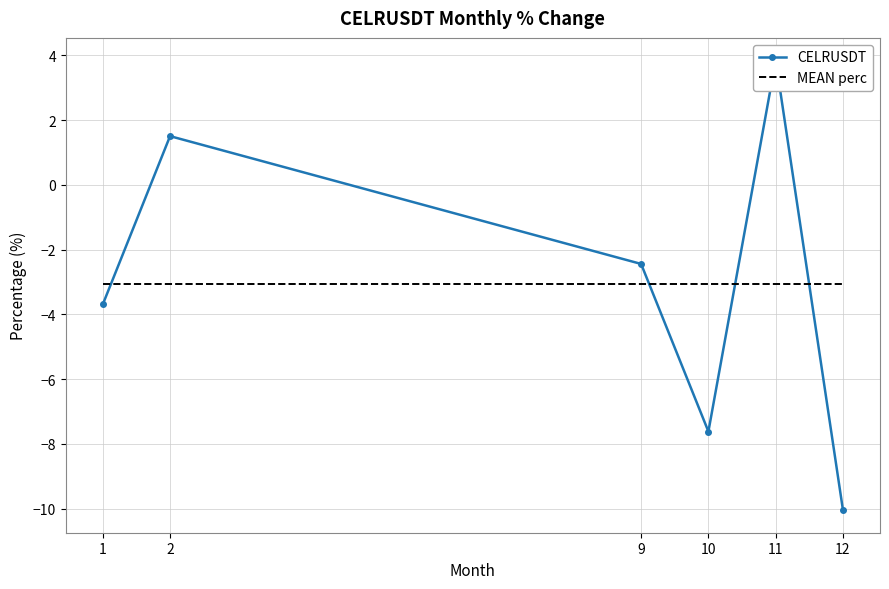

Where does the CELRUSDT series first go above -2?

2